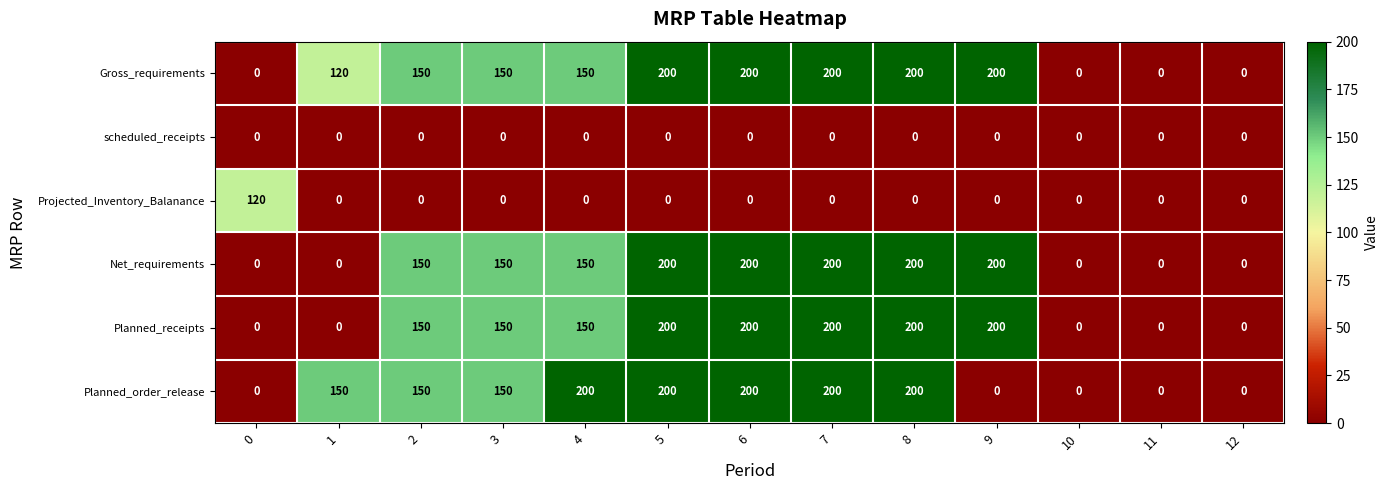

How many data points does each series have?

13